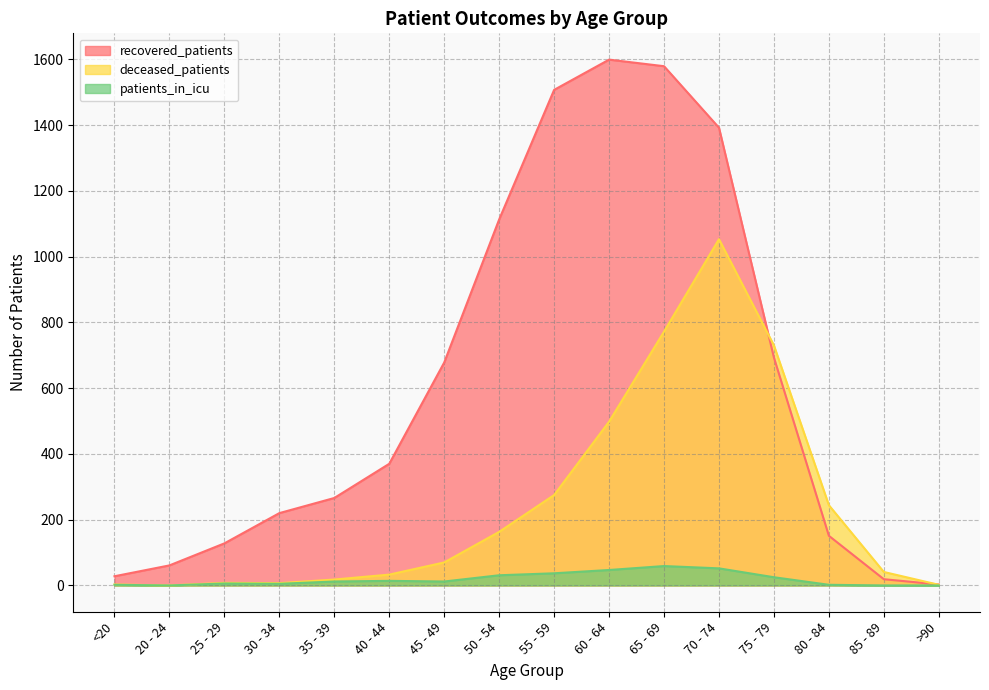

What position from the left is 60 - 64?

10